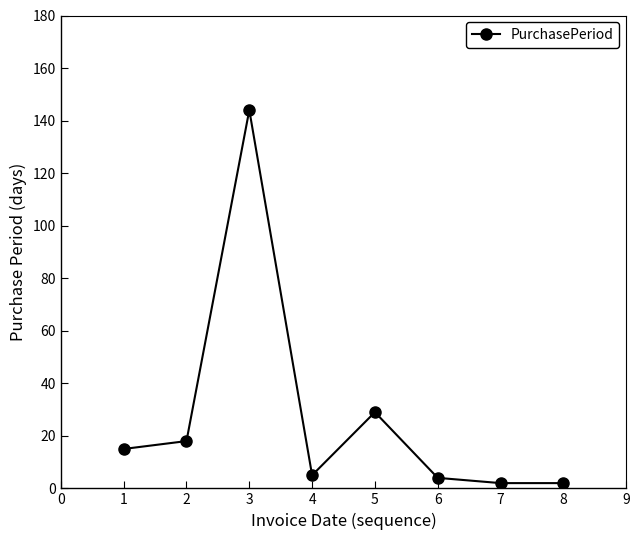

Count the number of data series in this chart.

1